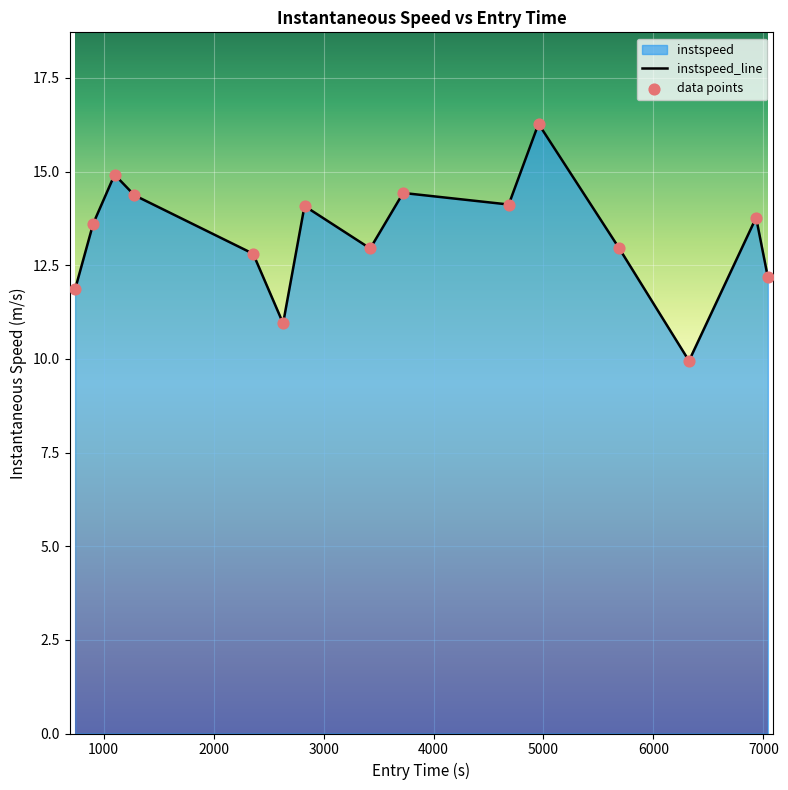

What is the greatest value displayed?

16.3